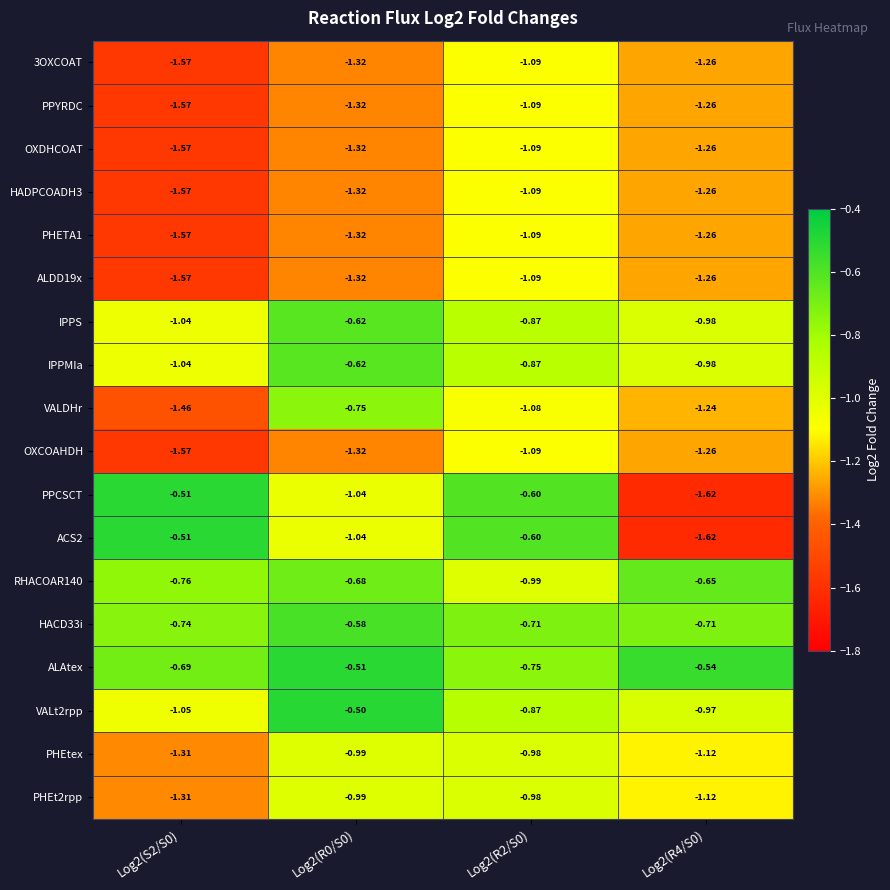

Is the value of ALDD19x at Log2(R4/S0) greater than the value of IPPS at Log2(R4/S0)?

No